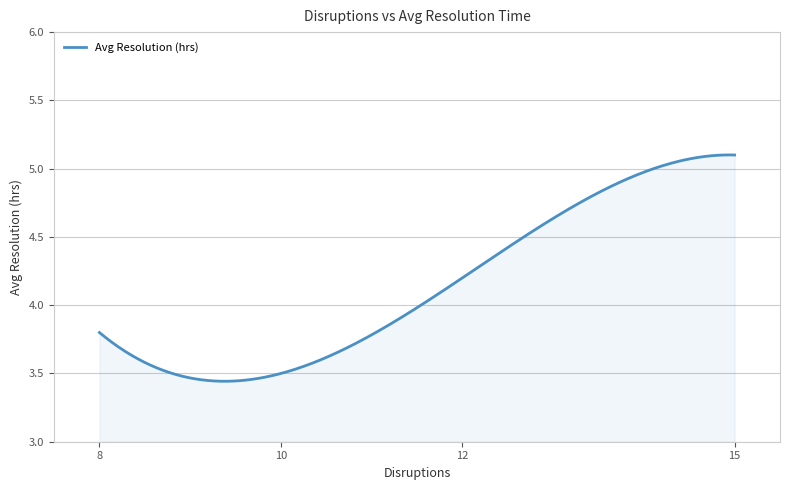

What is the difference between the maximum and minimum values?

1.7